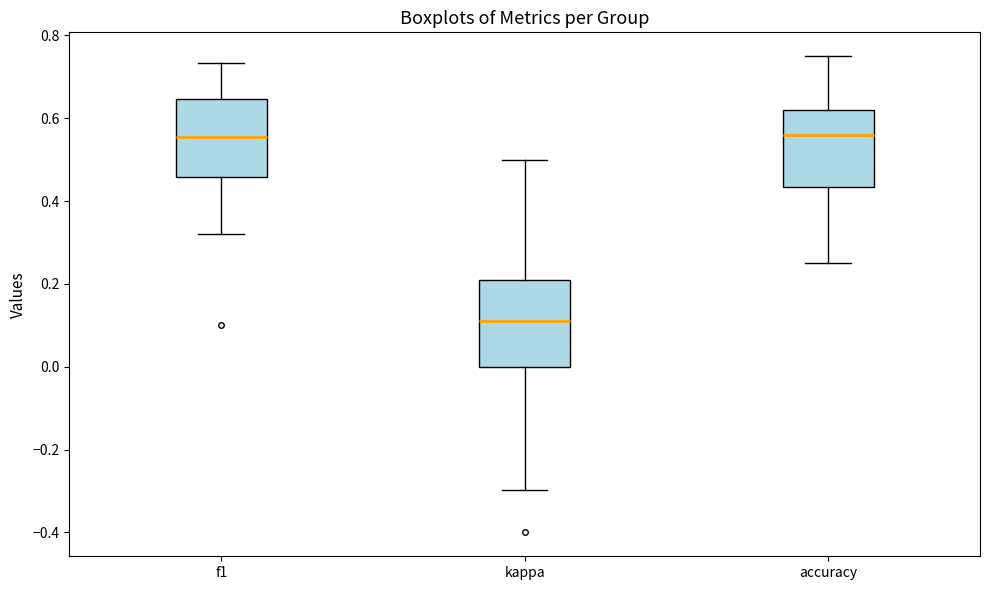

Reading left to right, read every box against the y-axis: the position of its median line, the range the box covers, and the ends of its whiskers. The values are not printed on the chart, so give them approximately, as read against the axis.

f1: median 0.56, box 0.46 to 0.64, whiskers 0.32 to 0.74
kappa: median 0.12, box 0.00 to 0.22, whiskers -0.30 to 0.50
accuracy: median 0.56, box 0.44 to 0.62, whiskers 0.26 to 0.76